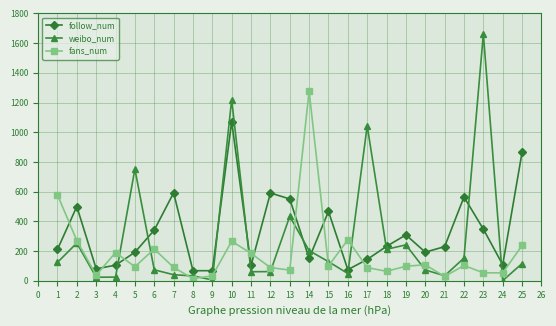

How many categories are shown in the chart?

25